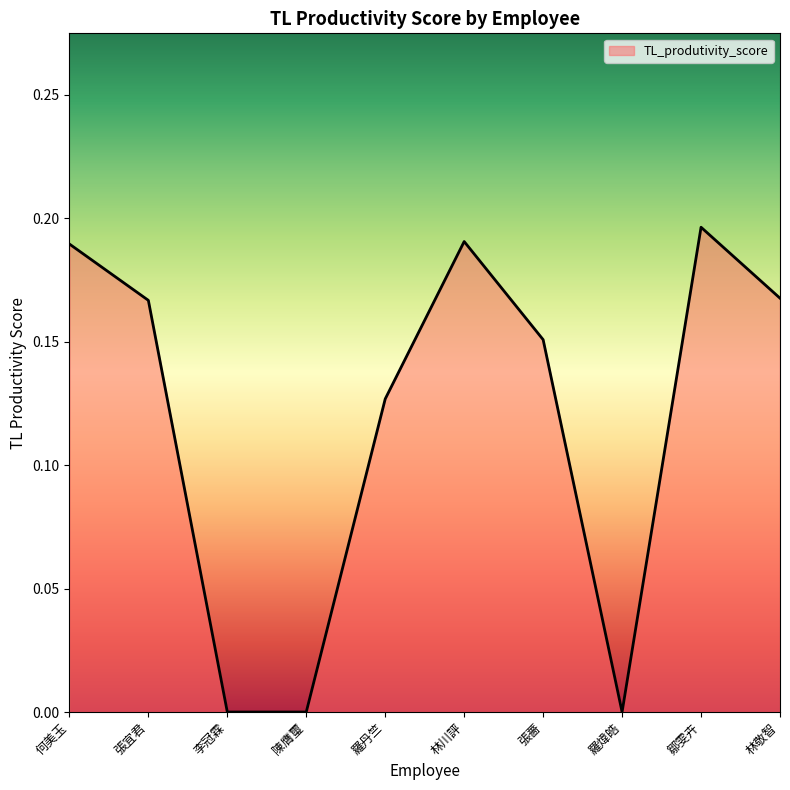

What position from the left is 何美玉?

1